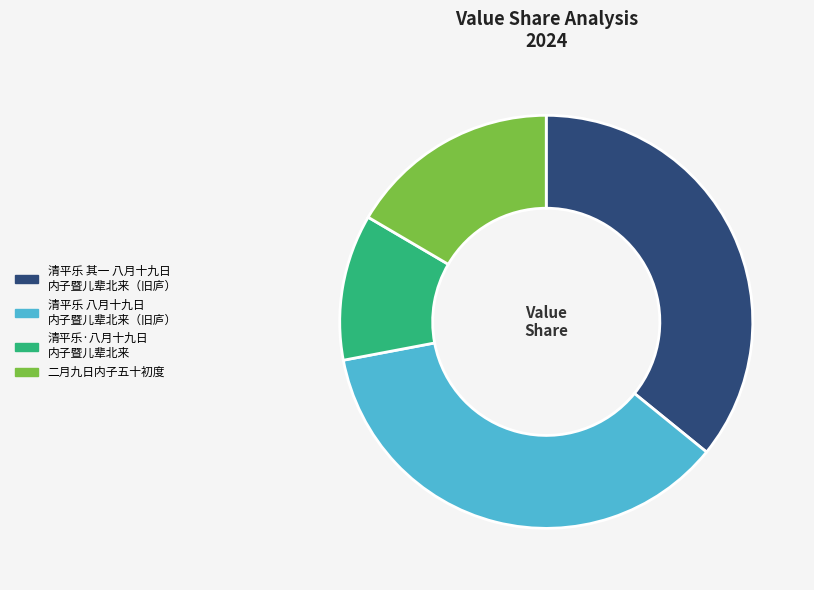

Does any single category account for the majority?

No